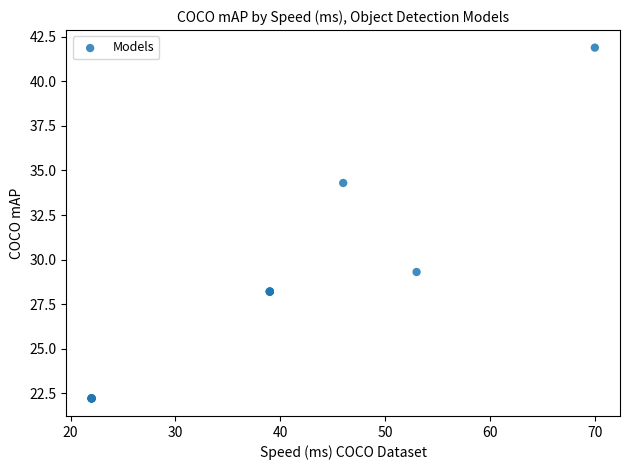

What Y value in the scatter plot is closest to 32?

34.3